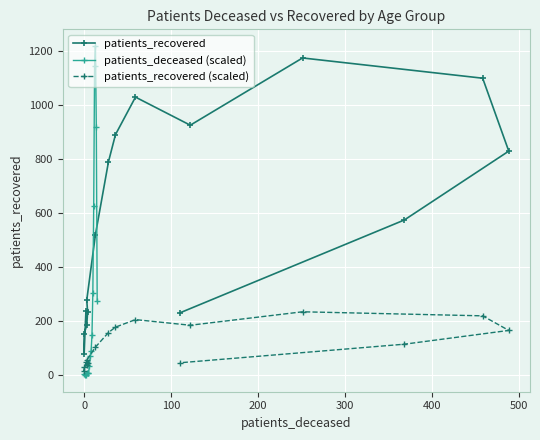

True or false: patients_recovered (scaled) and patients_recovered cross at least once.

False